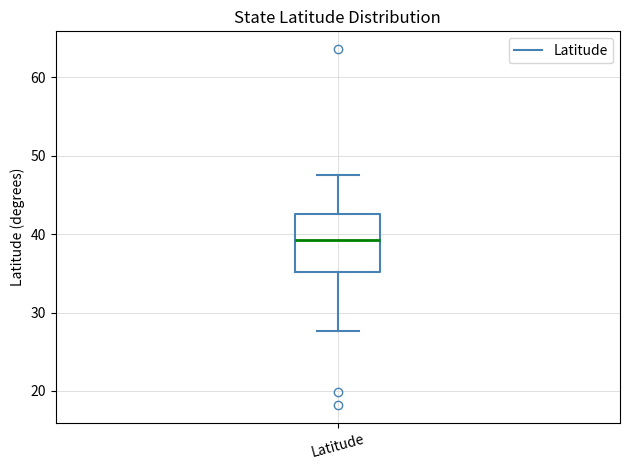

Where does the upper whisker of the box for Latitude end on the y-axis? The values are not printed on the chart, so give them approximately, as read against the axis.

48